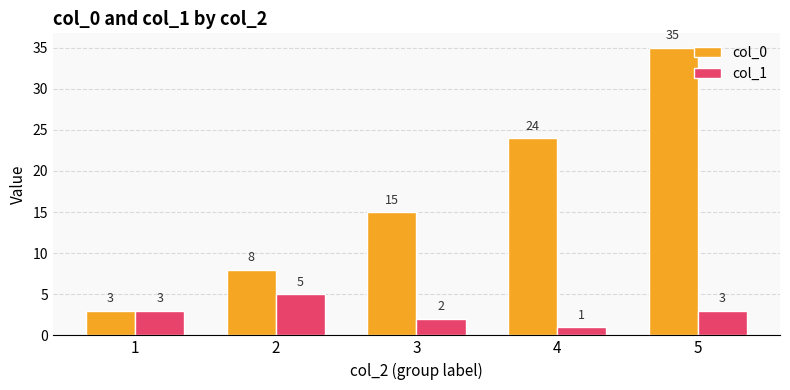

Rank the series by their average value, from lowest to highest.

col_1, col_0